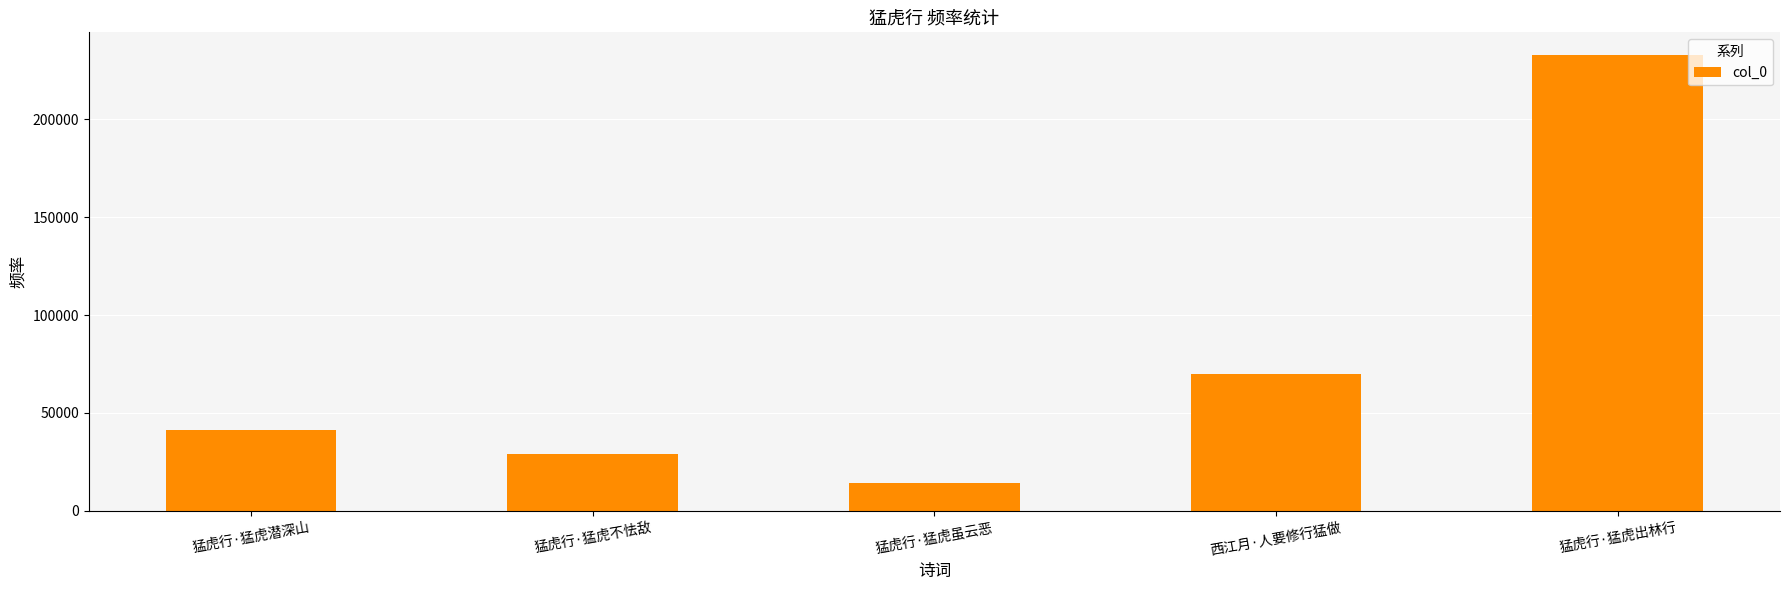

What is the difference between the maximum and minimum values?

218488